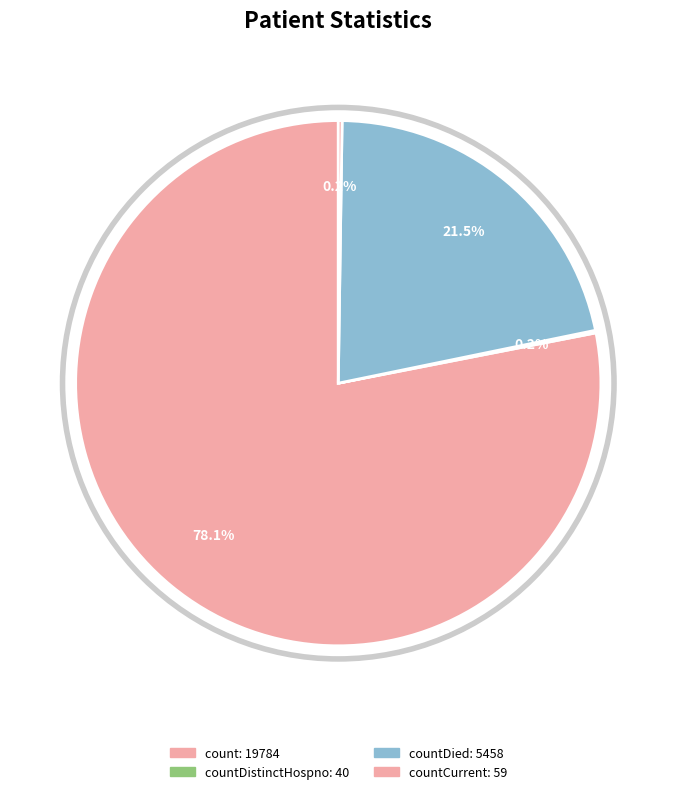

Which category accounts for the majority?

count